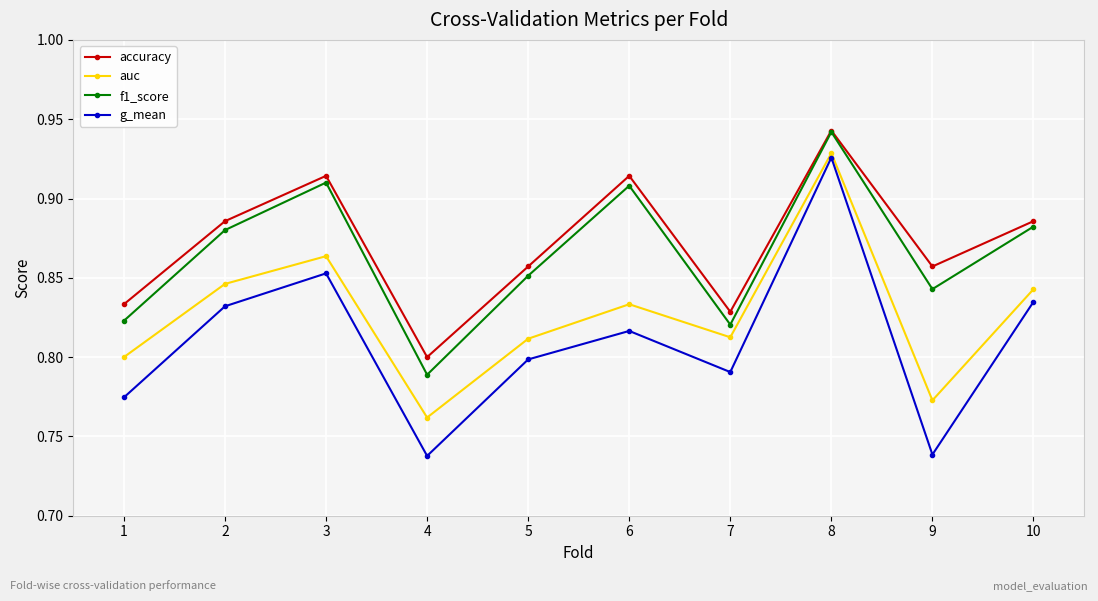

Which category has the highest value in the f1_score series?

8